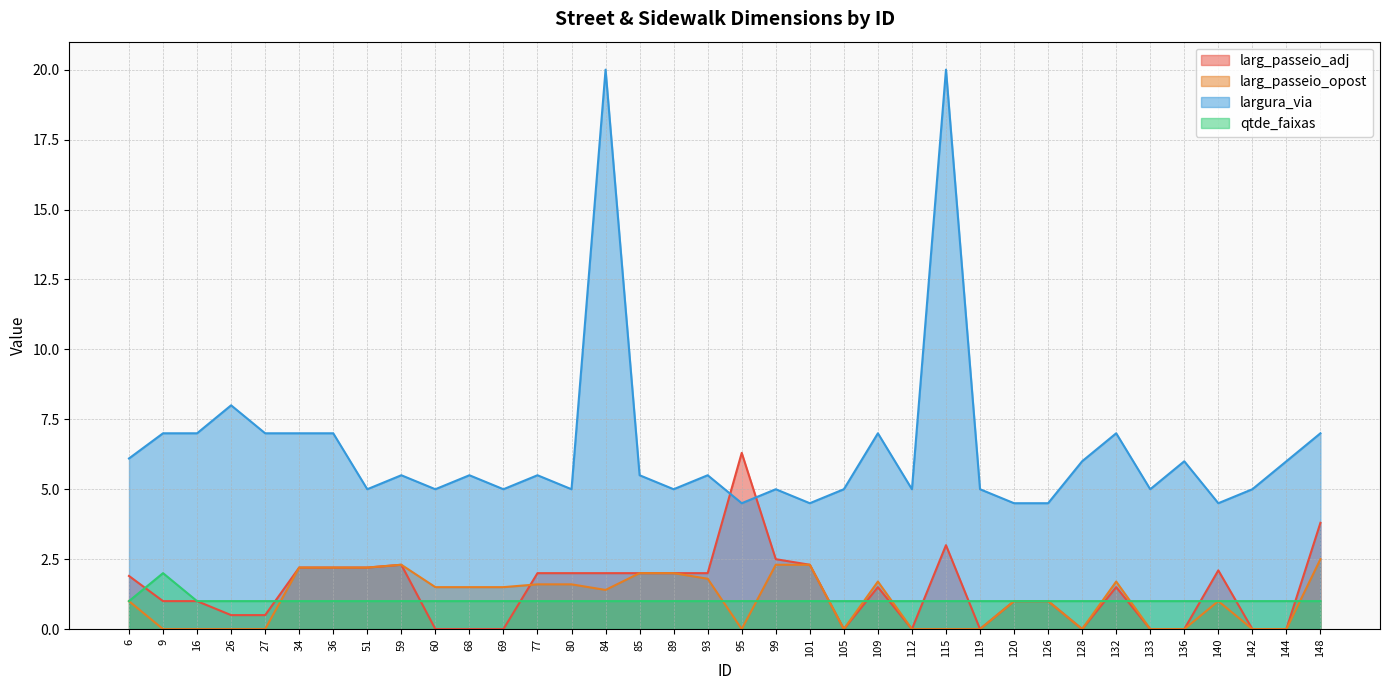

Reading right to left, list all the values displayed in this chart.

larg_passeio_adj: 148=3.8	144=0.0	142=0.0	140=2.1	136=0.0	133=0.0	132=1.5	128=0.0	126=1.0	120=1.0	119=0.0	115=3.0	112=0.0	109=1.5	105=0.0	101=2.3	99=2.5	95=6.3	93=2.0	89=2.0	85=2.0	84=2.0	80=2.0	77=2.0	69=0.0	68=0.0	60=0.0	59=2.3	51=2.2	36=2.2	34=2.2	27=0.5	26=0.5	16=1.0	9=1.0	6=1.9
larg_passeio_opost: 148=2.5	144=0.0	142=0.0	140=1.0	136=0.0	133=0.0	132=1.7	128=0.0	126=1.0	120=1.0	119=0.0	115=0.0	112=0.0	109=1.7	105=0.0	101=2.3	99=2.3	95=0.0	93=1.8	89=2.0	85=2.0	84=1.4	80=1.6	77=1.6	69=1.5	68=1.5	60=1.5	59=2.3	51=2.2	36=2.2	34=2.2	27=0.0	26=0.0	16=0.0	9=0.0	6=1.0
largura_via: 148=7.0	144=6.0	142=5.0	140=4.5	136=6.0	133=5.0	132=7.0	128=6.0	126=4.5	120=4.5	119=5.0	115=20.0	112=5.0	109=7.0	105=5.0	101=4.5	99=5.0	95=4.5	93=5.5	89=5.0	85=5.5	84=20.0	80=5.0	77=5.5	69=5.0	68=5.5	60=5.0	59=5.5	51=5.0	36=7.0	34=7.0	27=7.0	26=8.0	16=7.0	9=7.0	6=6.1
qtde_faixas: 148=1.0	144=1.0	142=1.0	140=1.0	136=1.0	133=1.0	132=1.0	128=1.0	126=1.0	120=1.0	119=1.0	115=1.0	112=1.0	109=1.0	105=1.0	101=1.0	99=1.0	95=1.0	93=1.0	89=1.0	85=1.0	84=1.0	80=1.0	77=1.0	69=1.0	68=1.0	60=1.0	59=1.0	51=1.0	36=1.0	34=1.0	27=1.0	26=1.0	16=1.0	9=2.0	6=1.0